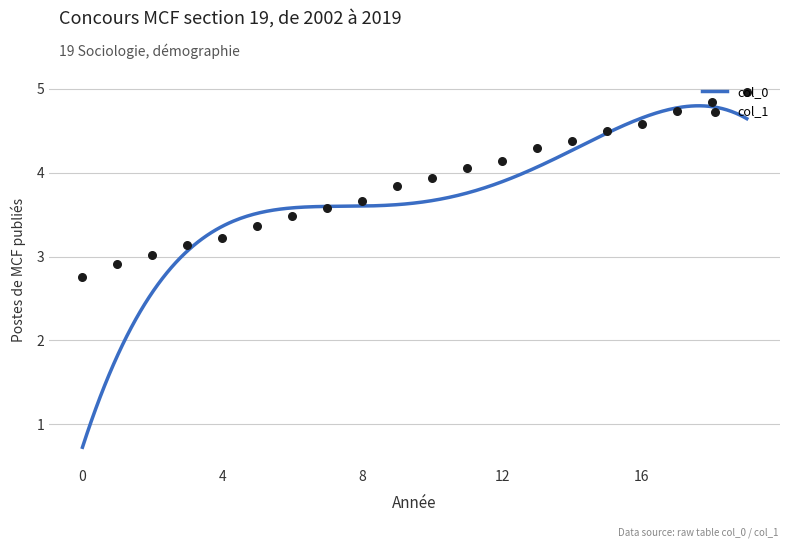

What is the lowest value of the col_0 series?

0.7